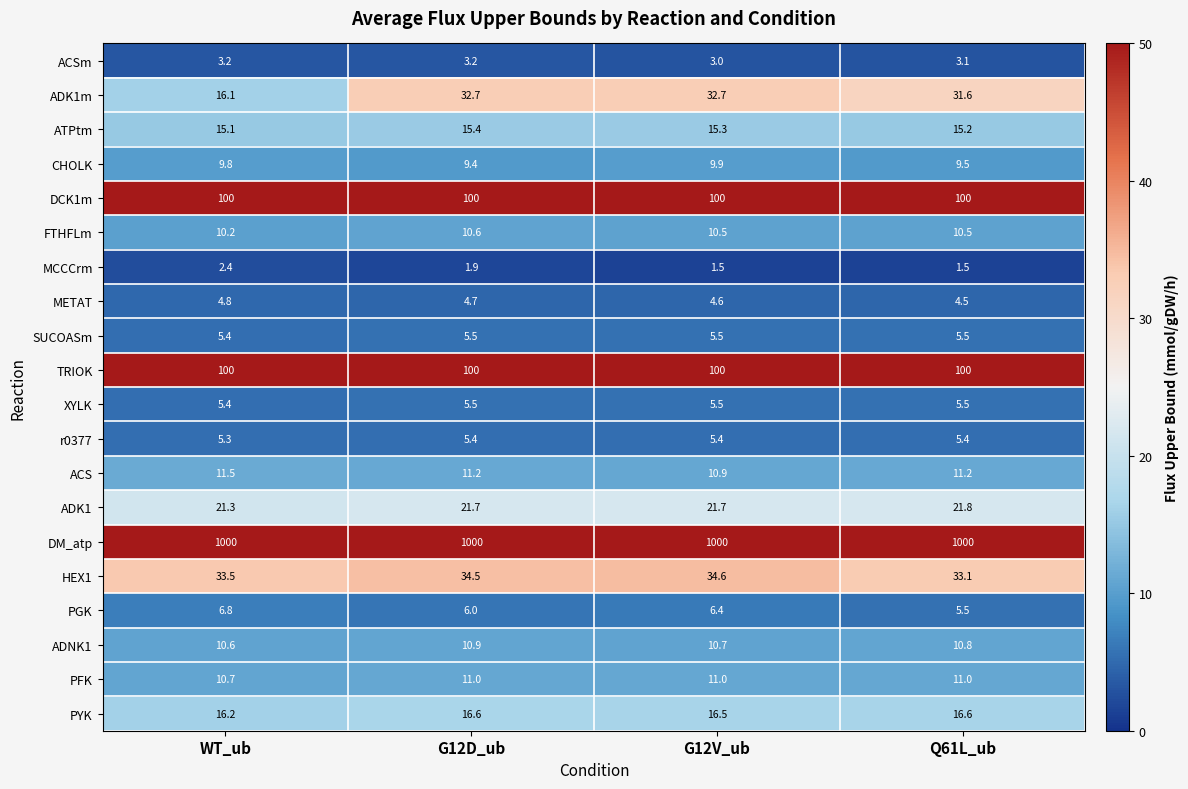

What is the difference between the maximum and minimum values in the MCCCrm series?

0.9